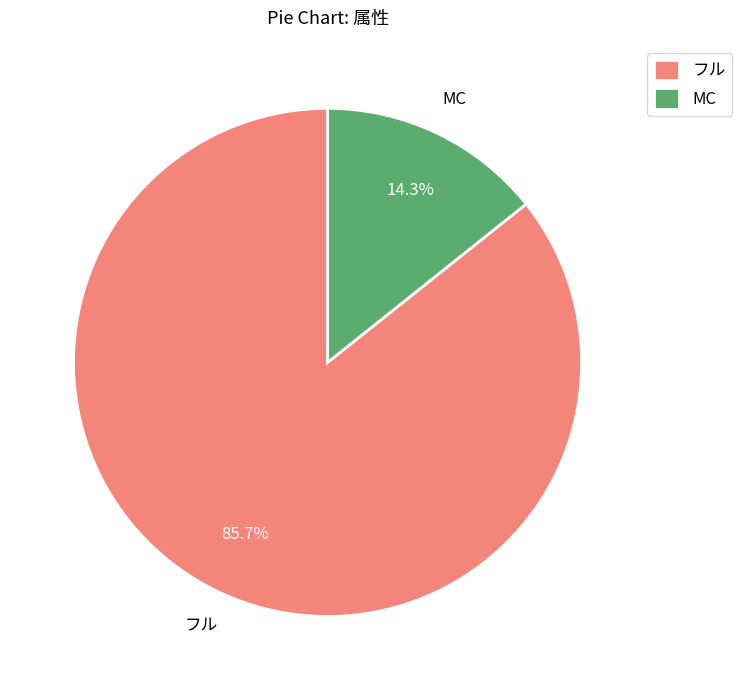

Which has a higher value, MC or フル?

フル